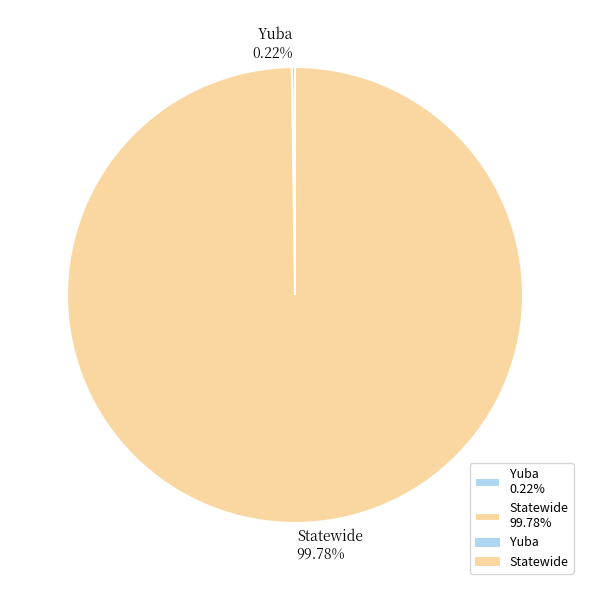

To the nearest percent, what is the average slice percentage?

50%